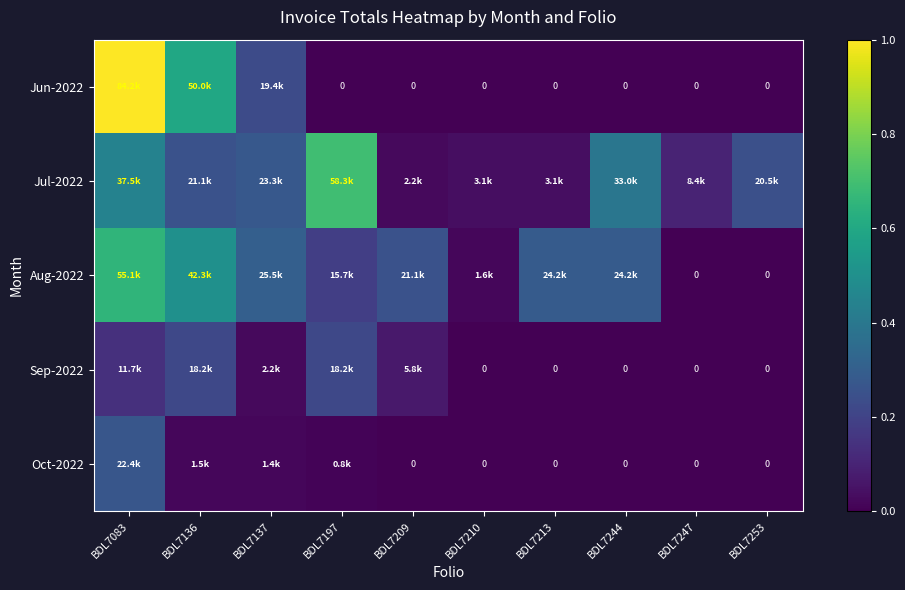

How many values in the Sep-2022 series exceed 0?

5